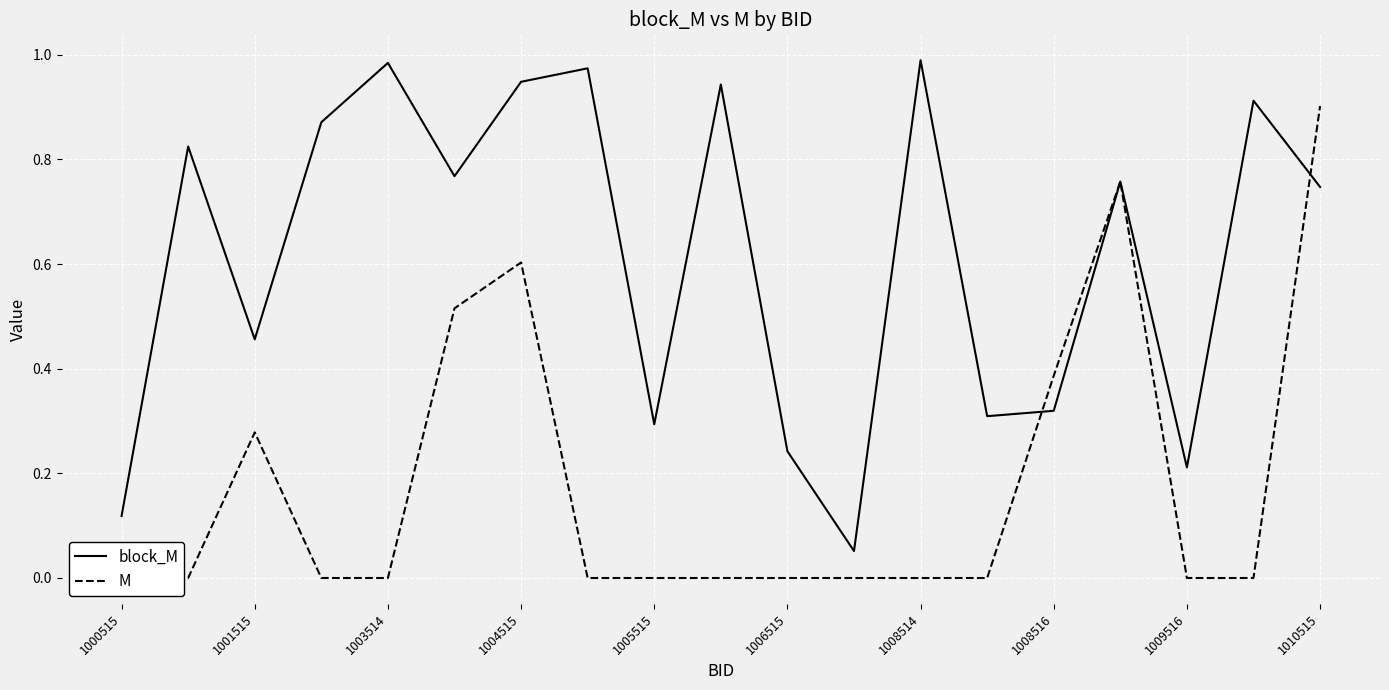

True or false: block_M has a value of 1.5 at 1008514.

False